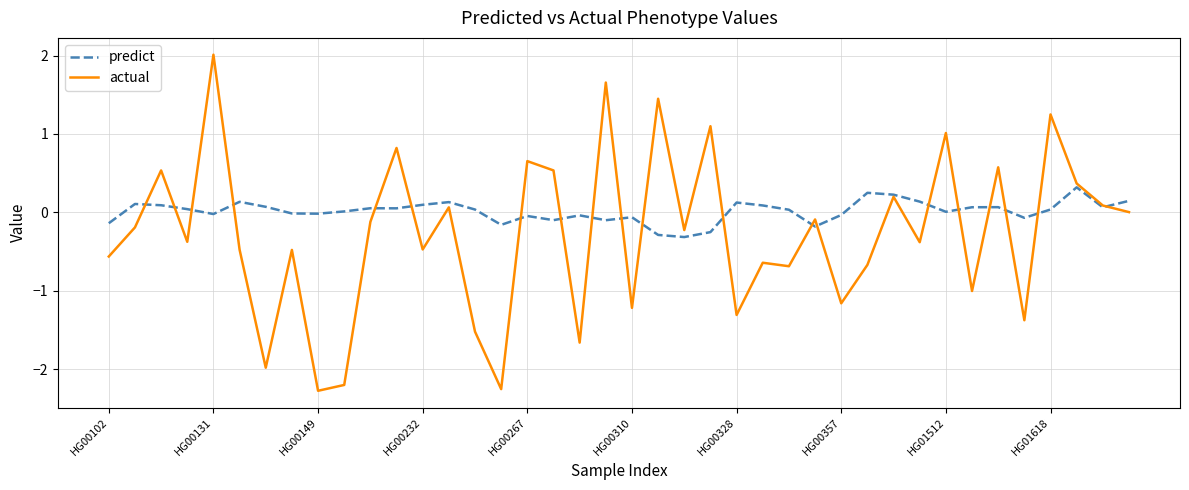

In predict, how many points are lower than both neighbors (excluding endpoints)?

11